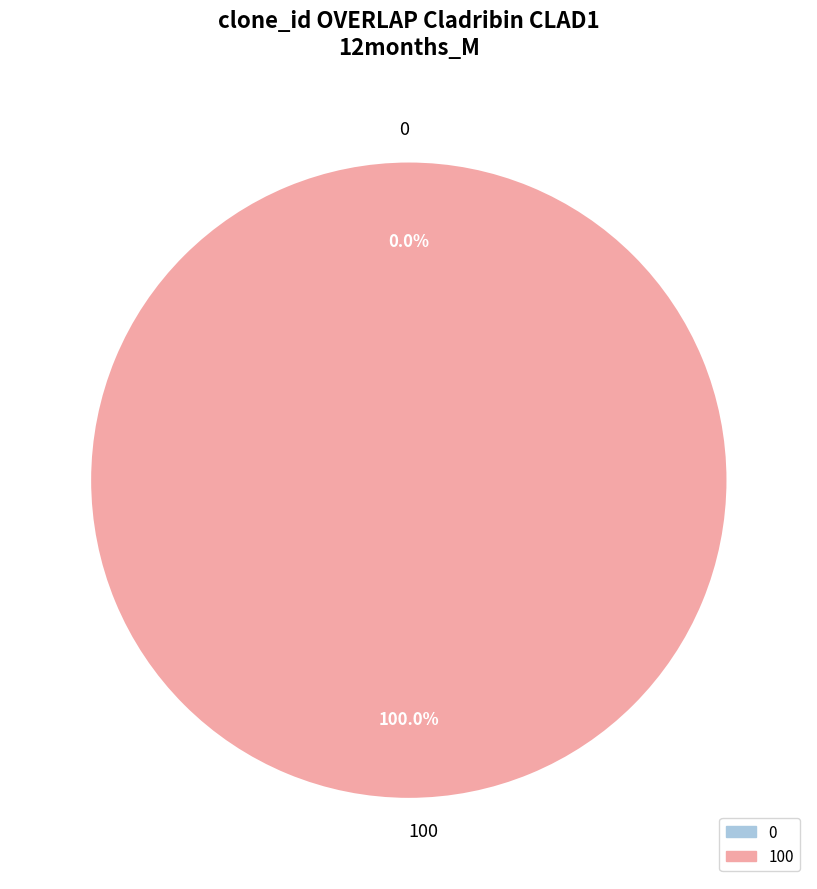

Does 100 account for over 50% of the chart?

Yes